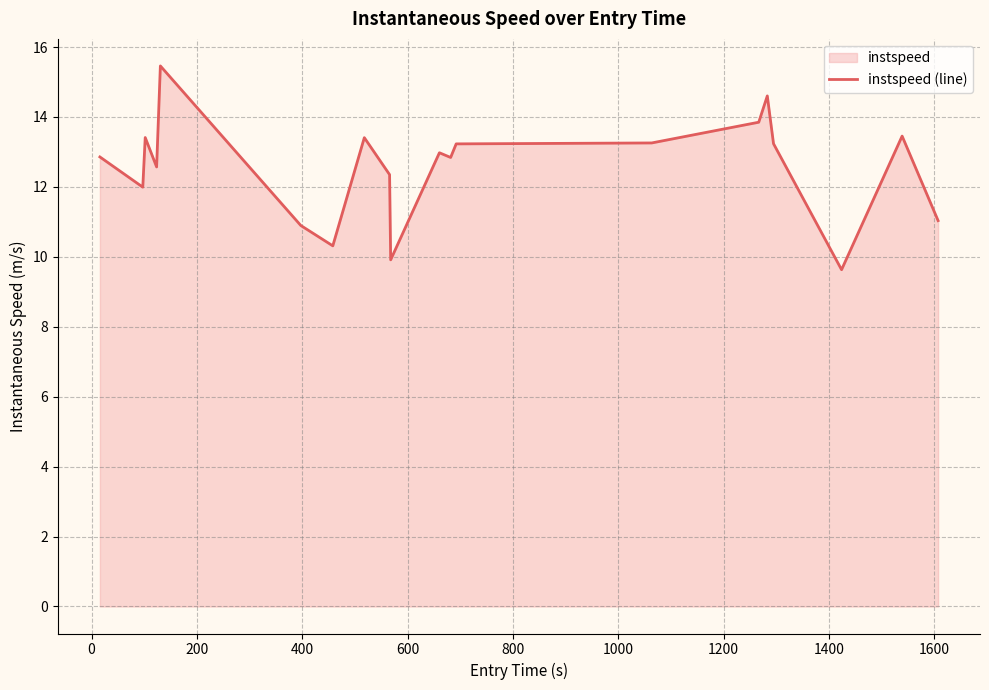

What is the greatest value displayed?

15.5